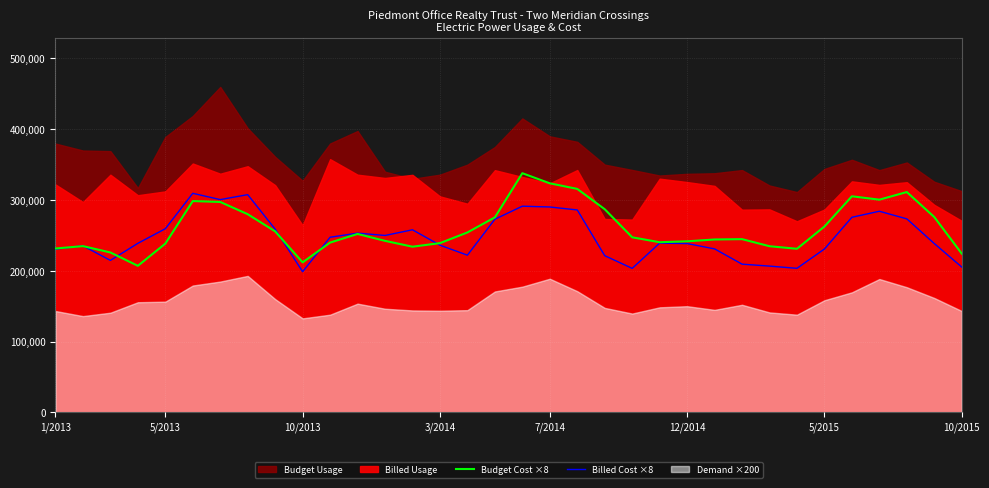

The Budget Cost ×8 series shows 428520 at 25. True or false?

False